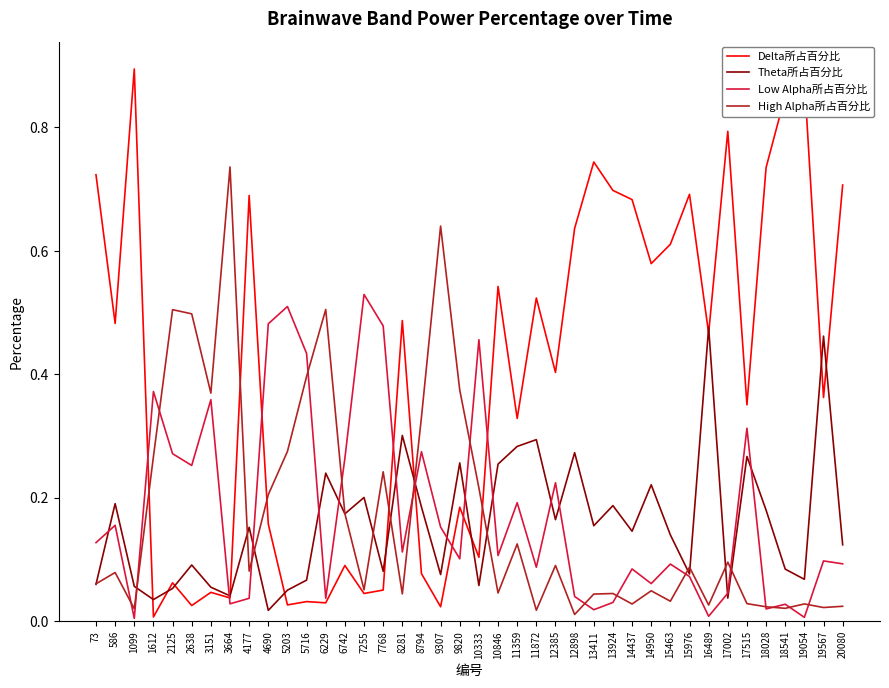

Which category has the highest value in the Low Alpha所占百分比 series?

7255